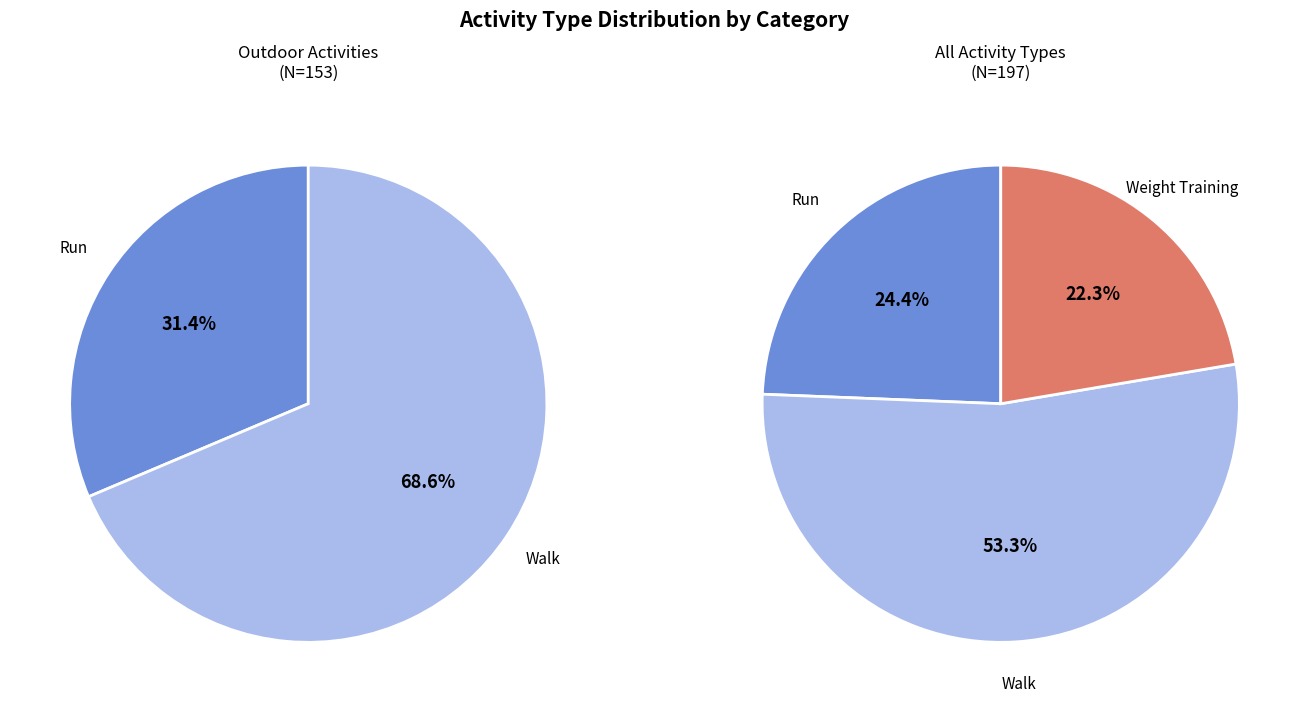

To the nearest percent, what portion does Walk represent?

53%